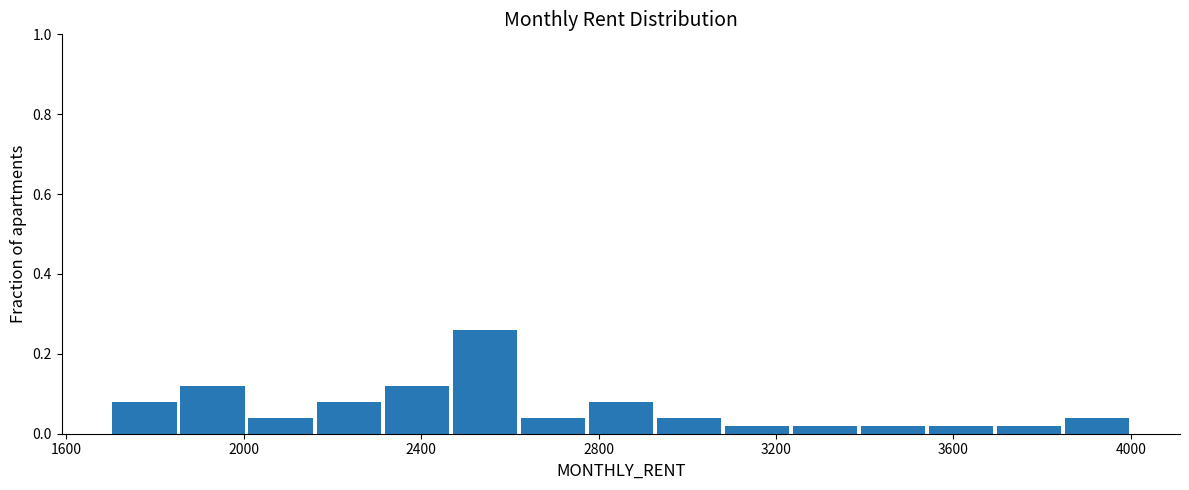

Around what value on the x-axis is the tallest bar? Give the approximate position of its centre, as read against the axis.

2550